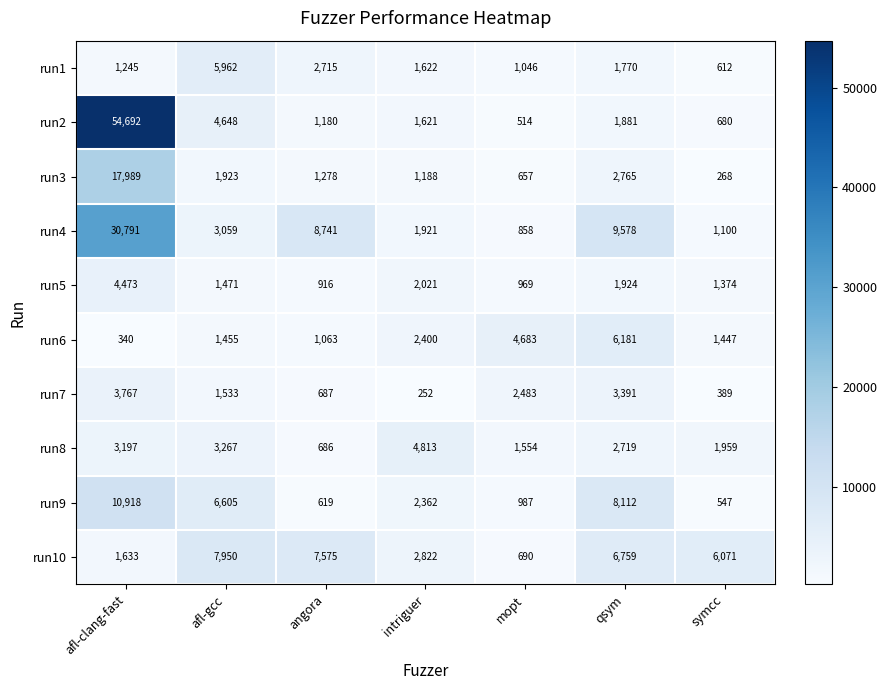

Rank the series at qsym from lowest to highest value.

run1, run2, run5, run8, run3, run7, run6, run10, run9, run4